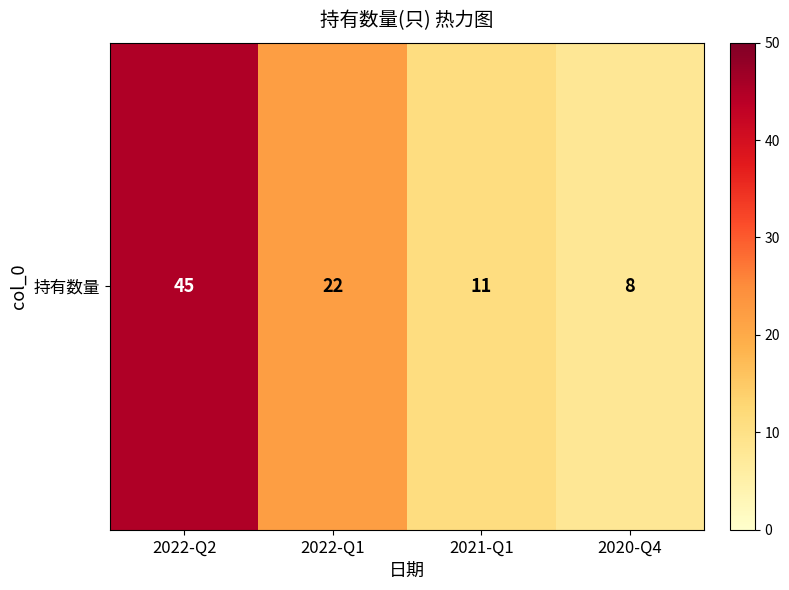

Rank the categories by value from highest to lowest.

2022-Q2, 2022-Q1, 2021-Q1, 2020-Q4